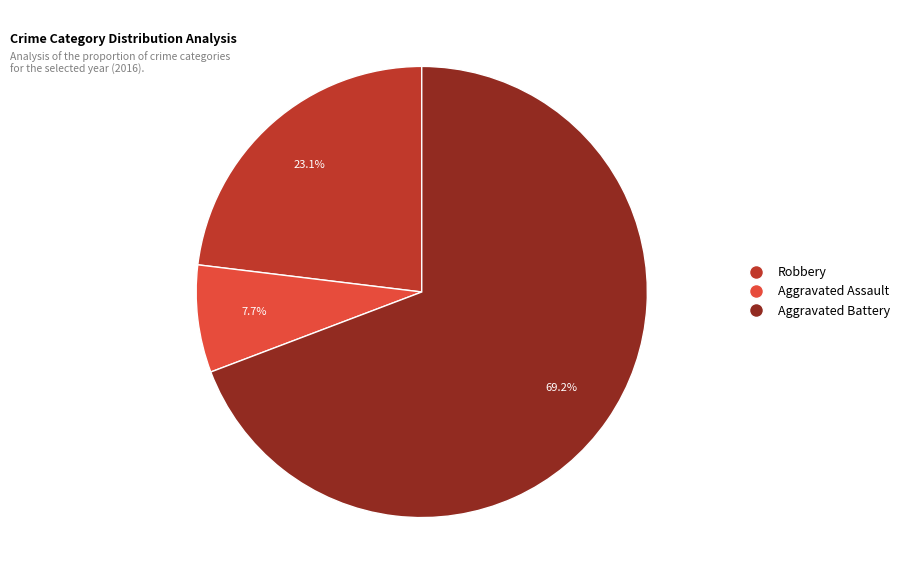

Approximately how many times larger is the value at Robbery compared to Aggravated Battery?

0.3